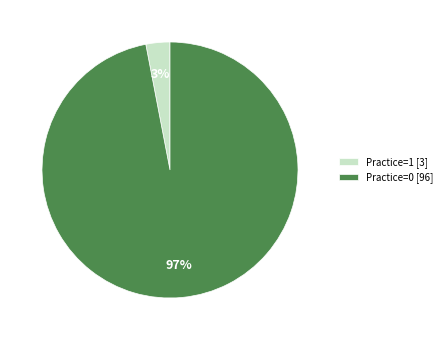

To the nearest percent, what percentage of the pie is Practice=1 [3]?

3%